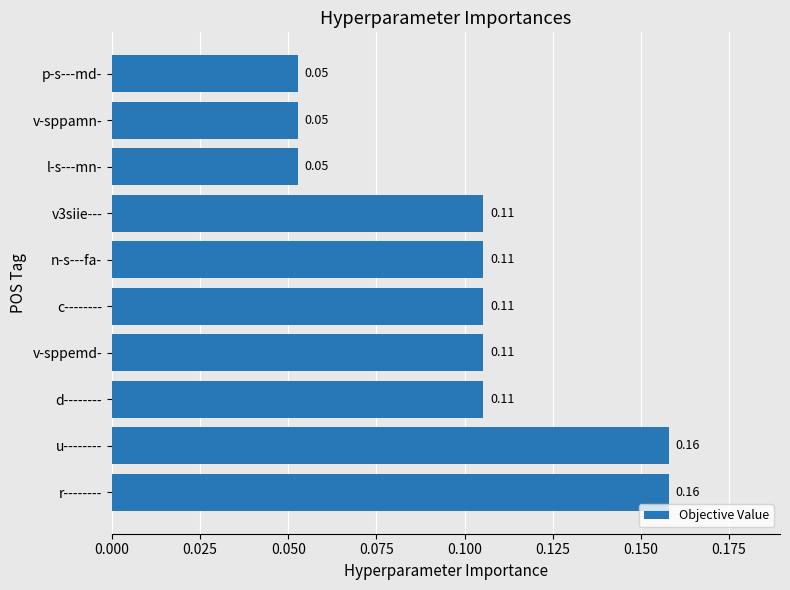

What is the sum of all values?

1.0